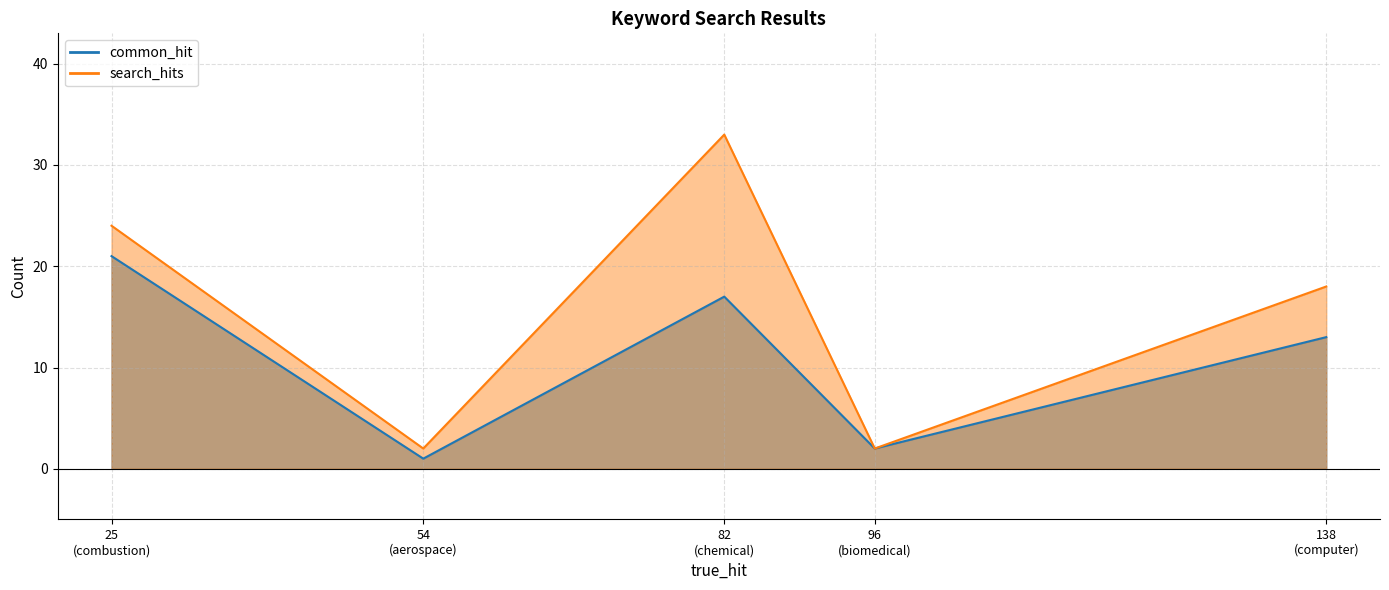

What is the average value of the common_hit series?

11